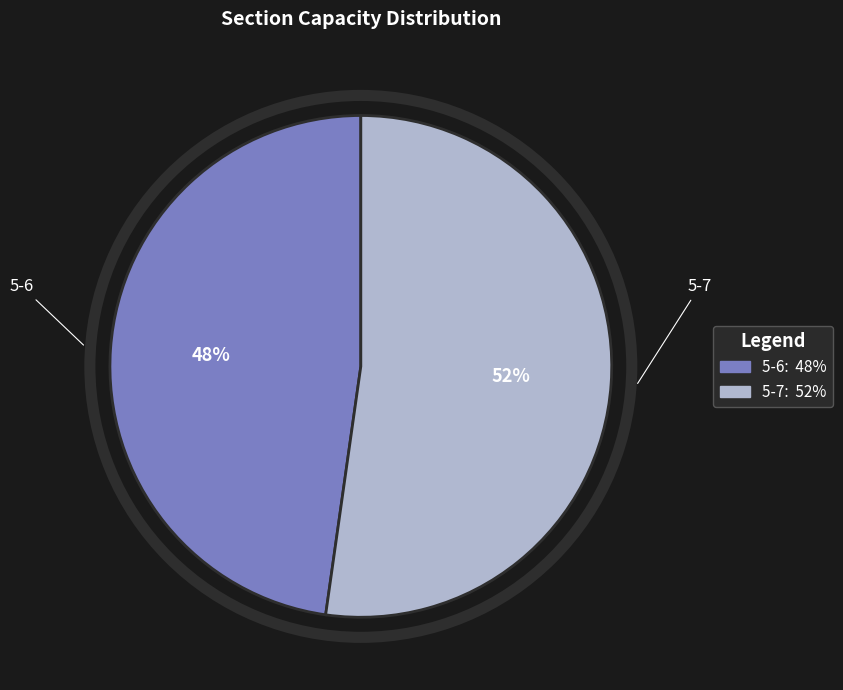

To the nearest percent, what is the average slice percentage?

50%